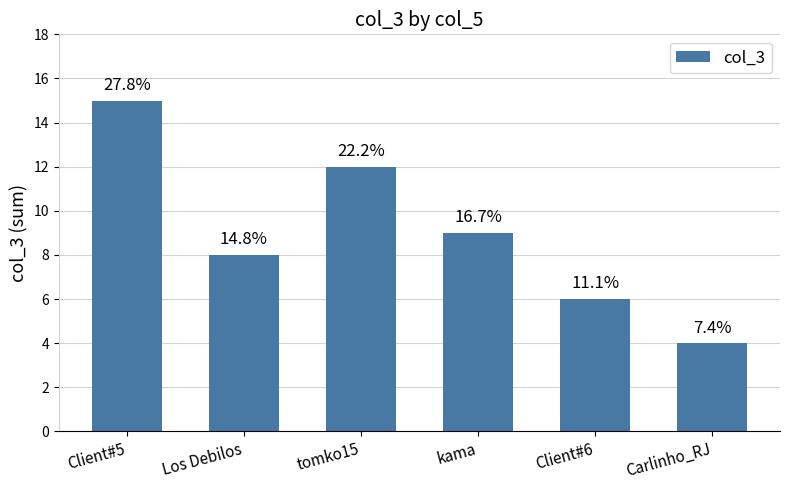

What is the approximate value at tomko15, to the nearest 5?

10